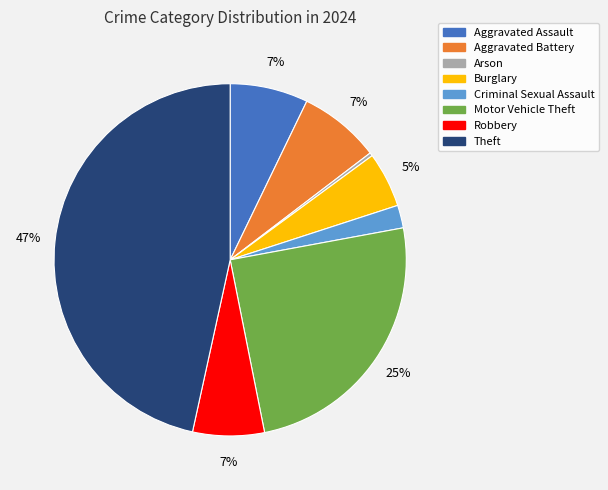

To the nearest percent, what is the average slice percentage?

12%